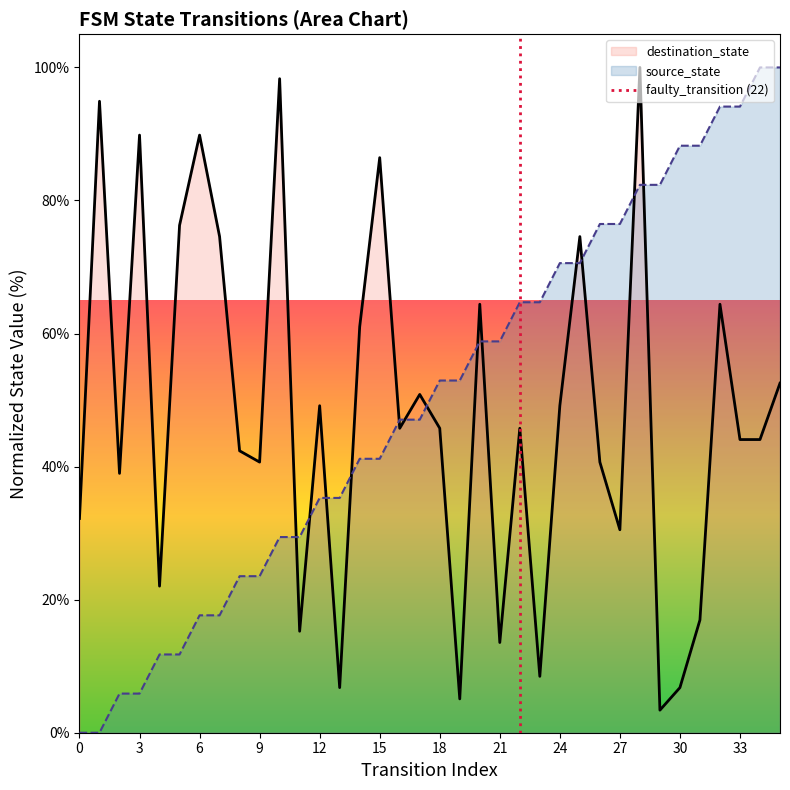

True or false: destination_state has a value of 89.8 at 6.

True